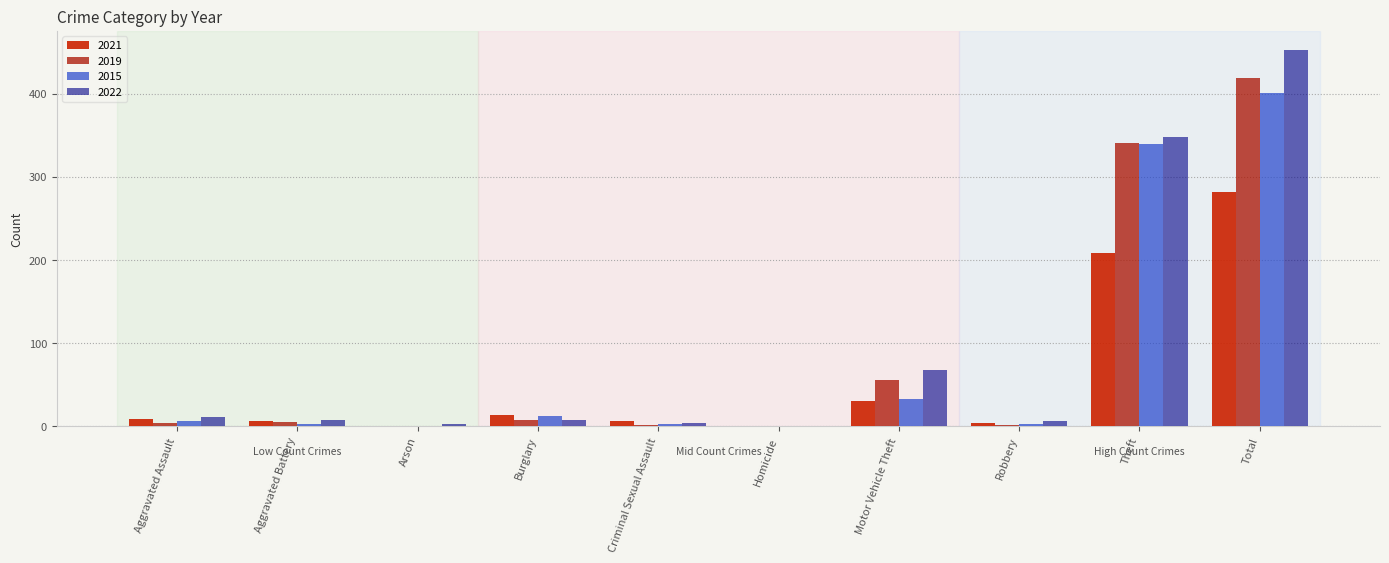

The value of 2019 at Arson is 1. True or false?

True